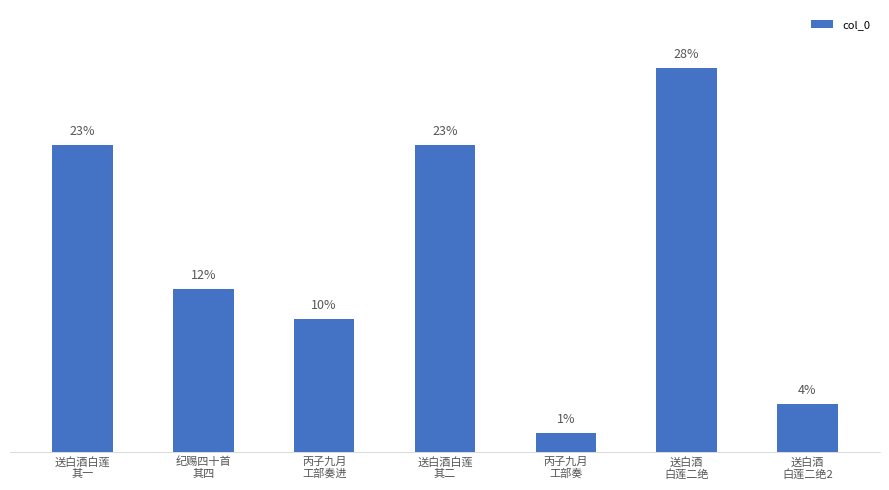

At which category does the chart reach its peak across all series?

送白酒
白莲二绝